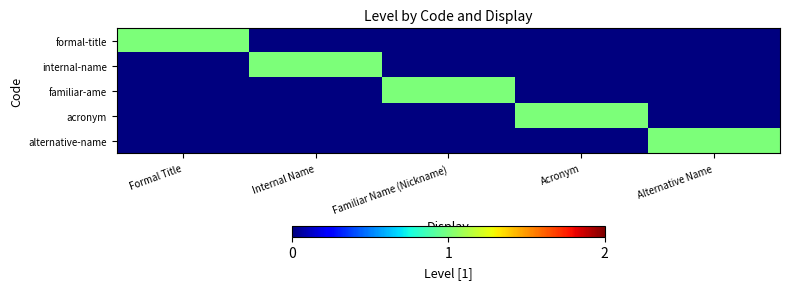

Reading left to right, transcribe all the data shown in this chart.

formal-title: Formal Title=1	Internal Name=0	Familiar Name (Nickname)=0	Acronym=0	Alternative Name=0
internal-name: Formal Title=0	Internal Name=1	Familiar Name (Nickname)=0	Acronym=0	Alternative Name=0
familiar-ame: Formal Title=0	Internal Name=0	Familiar Name (Nickname)=1	Acronym=0	Alternative Name=0
acronym: Formal Title=0	Internal Name=0	Familiar Name (Nickname)=0	Acronym=1	Alternative Name=0
alternative-name: Formal Title=0	Internal Name=0	Familiar Name (Nickname)=0	Acronym=0	Alternative Name=1